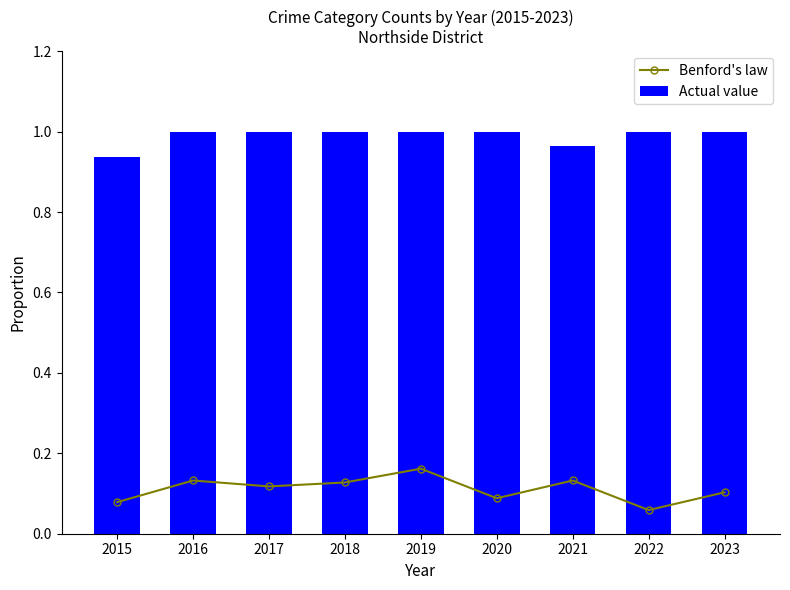

Is it true that Benford's law equals 0.1 at 2017?

True